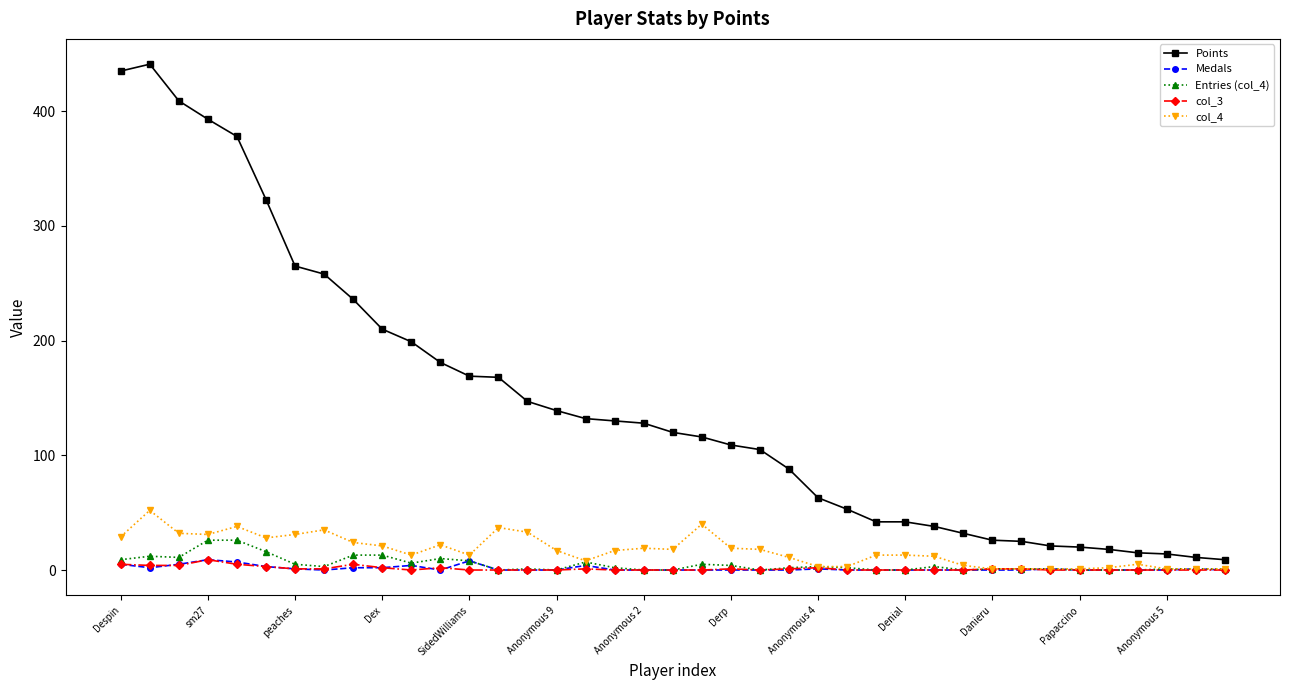

How many lines are shown in the chart?

5